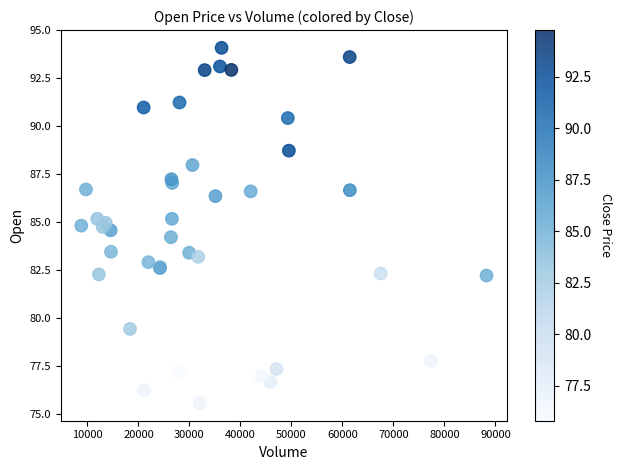

What Y value in the scatter plot is closest to 84?

84.2